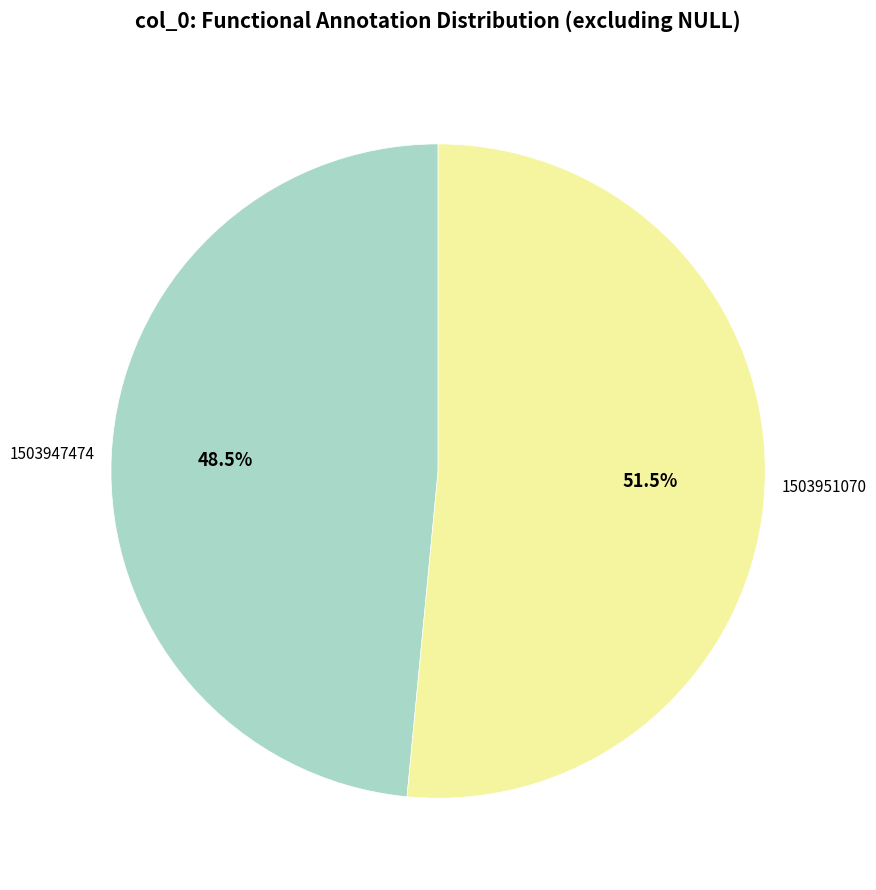

What is the largest slice in the pie chart?

1503951070